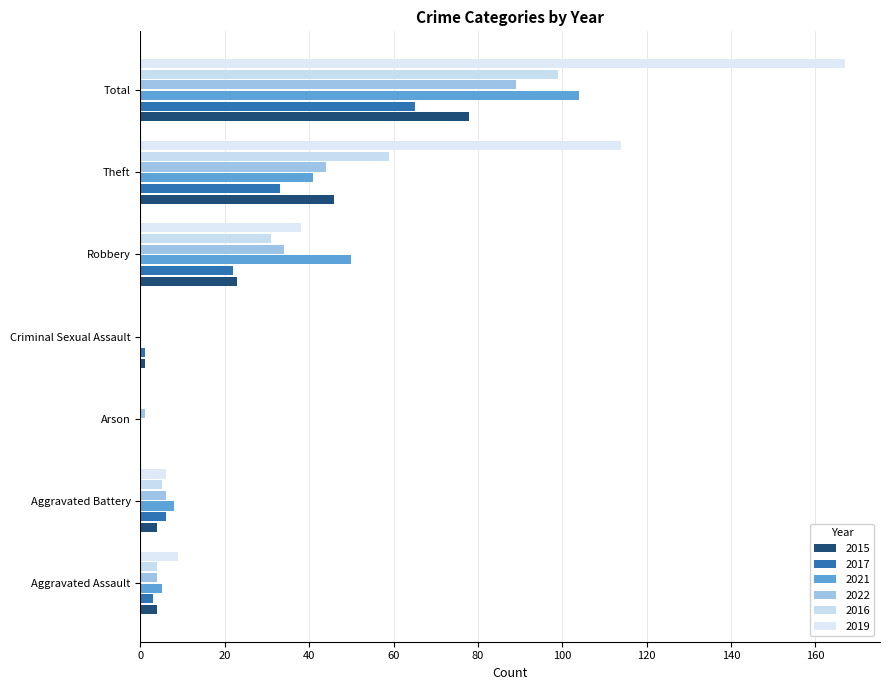

Count the number of categories in the chart.

7